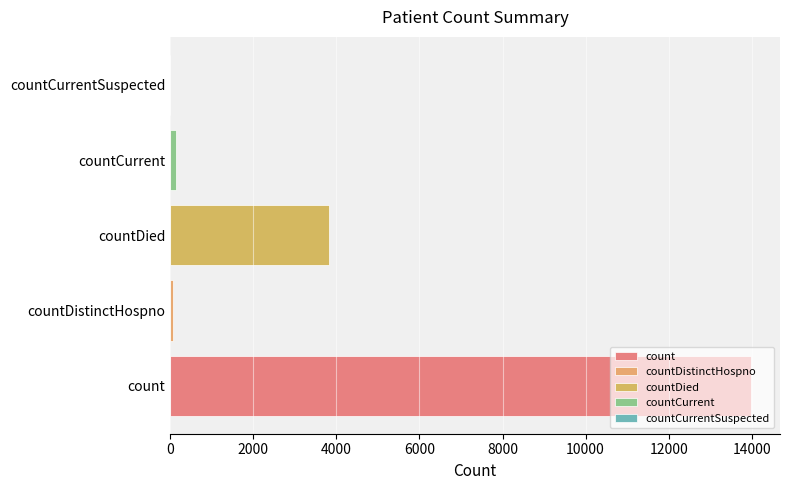

Rank the categories by value from highest to lowest.

count, countDied, countCurrent, countDistinctHospno, countCurrentSuspected